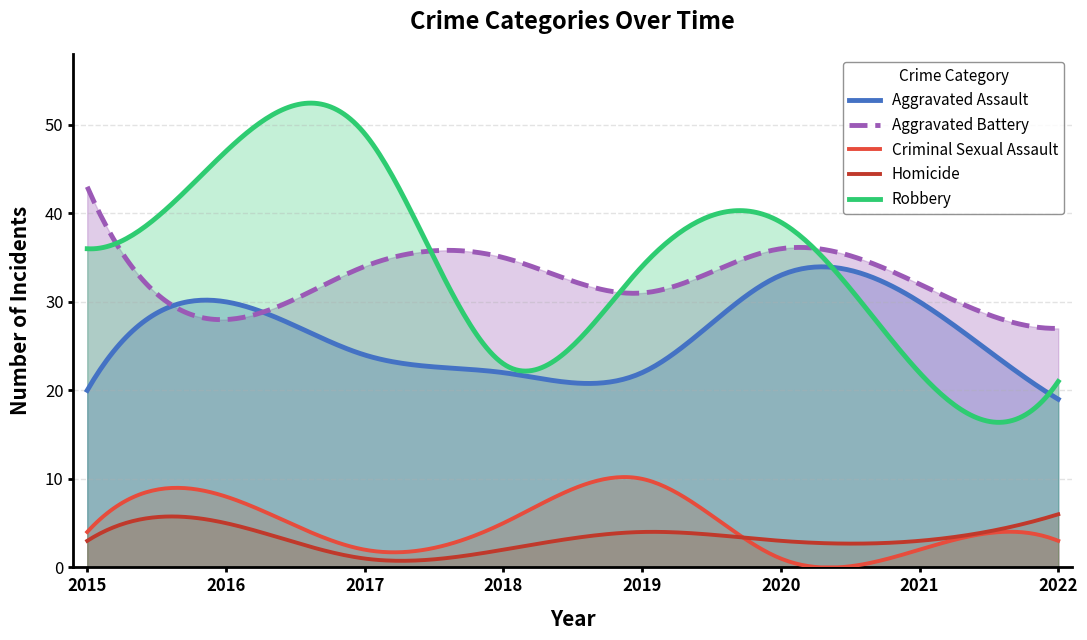

How many data points in Aggravated Battery are above 34?

3